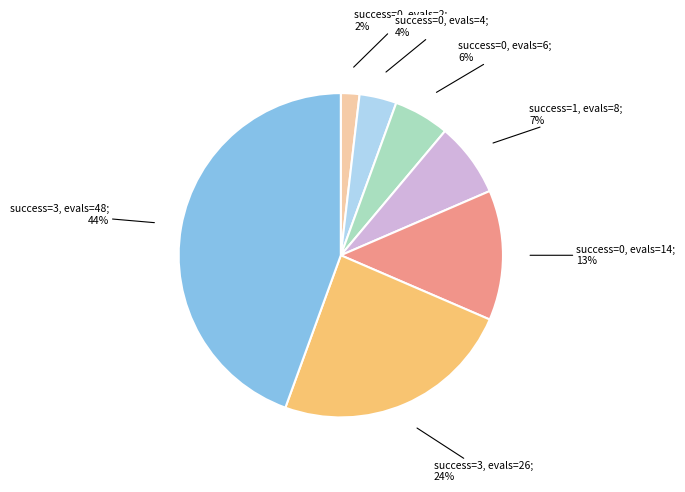

Does any single category account for the majority?

No